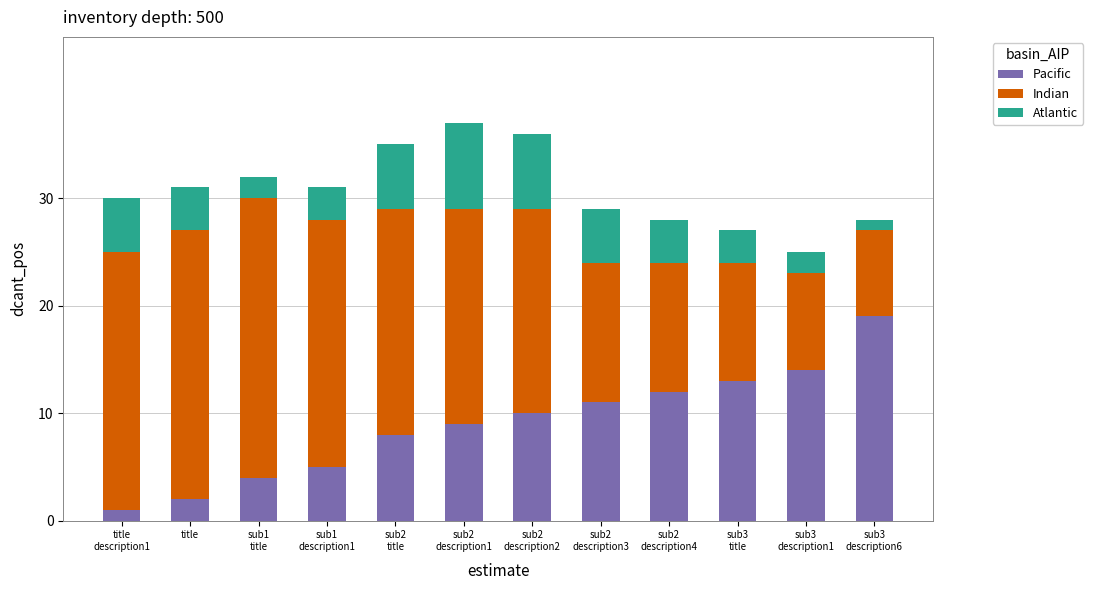

The Pacific series shows 2 at title. True or false?

True